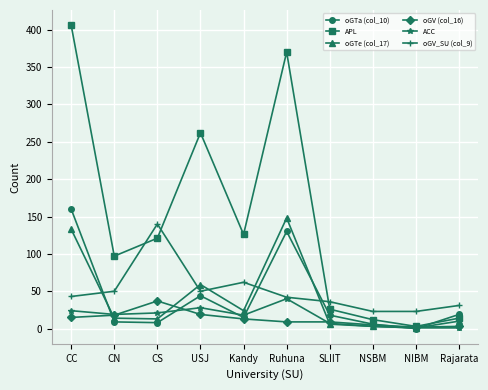

How many categories are shown in the chart?

10